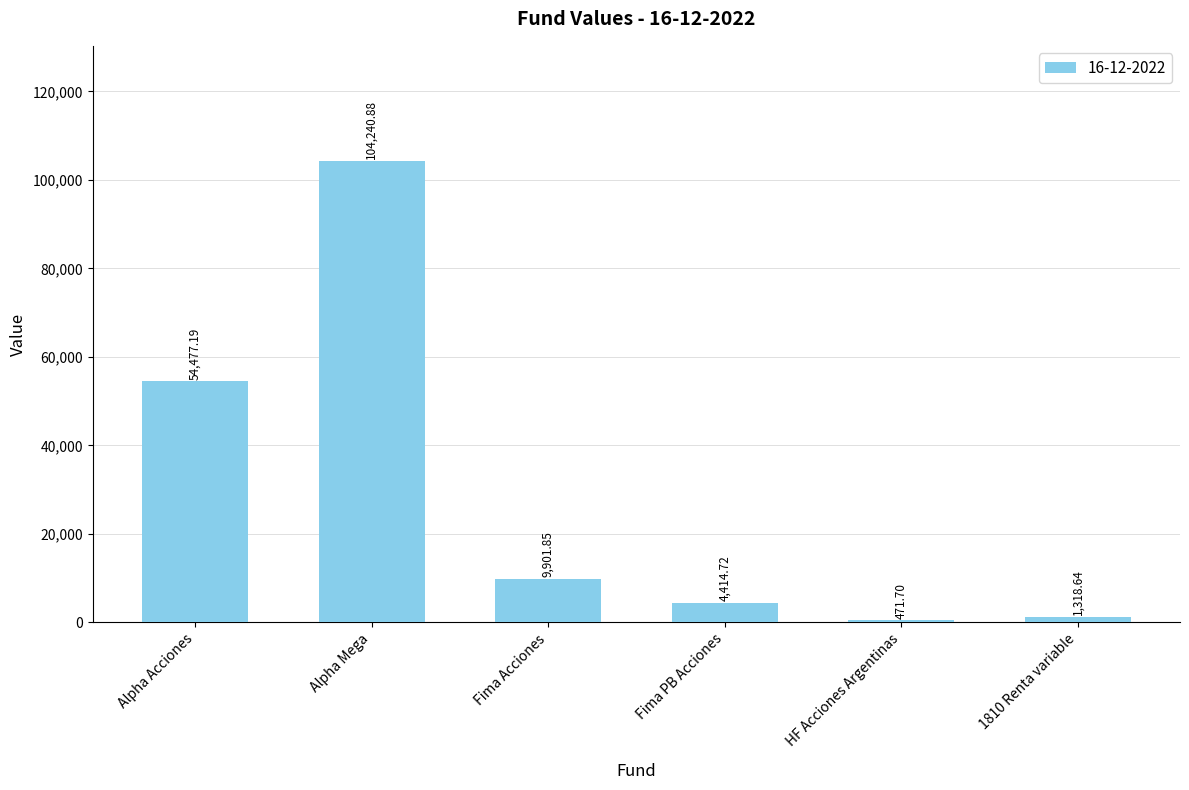

What is the value of the 4th bar from the left?

4414.7